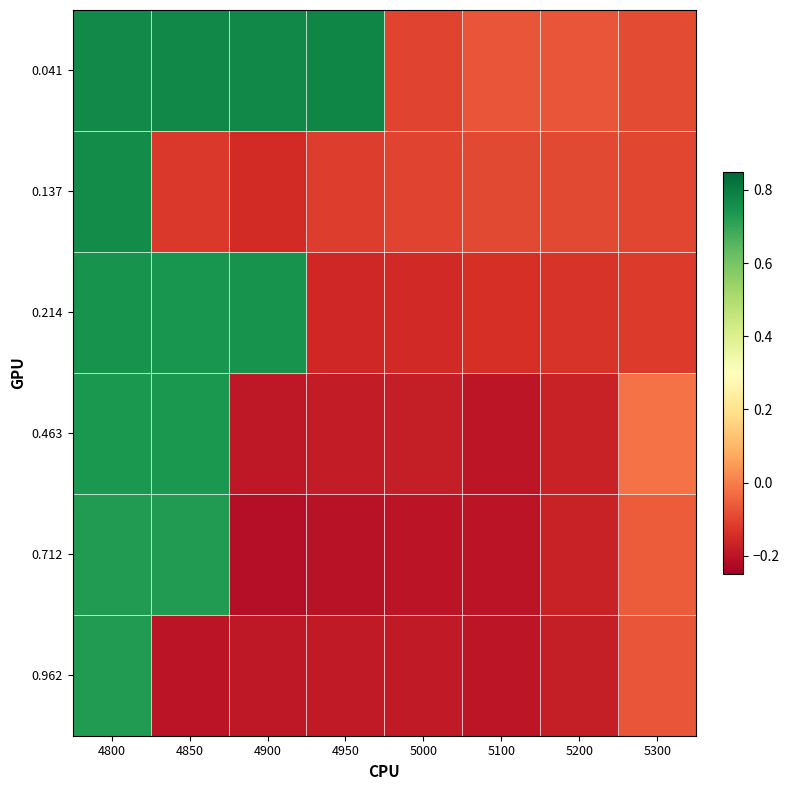

Reading right to left, extract all data points from this chart.

0.041: 5300=-0.1	5200=-0.1	5100=-0.1	5000=-0.1	4950=0.8	4900=0.8	4850=0.8	4800=0.8
0.137: 5300=-0.1	5200=-0.1	5100=-0.1	5000=-0.1	4950=-0.1	4900=-0.1	4850=-0.1	4800=0.8
0.214: 5300=-0.1	5200=-0.1	5100=-0.1	5000=-0.2	4950=-0.2	4900=0.7	4850=0.7	4800=0.8
0.463: 5300=-0.0	5200=-0.2	5100=-0.2	5000=-0.2	4950=-0.2	4900=-0.2	4850=0.7	4800=0.7
0.712: 5300=-0.1	5200=-0.2	5100=-0.2	5000=-0.2	4950=-0.2	4900=-0.2	4850=0.7	4800=0.7
0.962: 5300=-0.1	5200=-0.2	5100=-0.2	5000=-0.2	4950=-0.2	4900=-0.2	4850=-0.2	4800=0.7